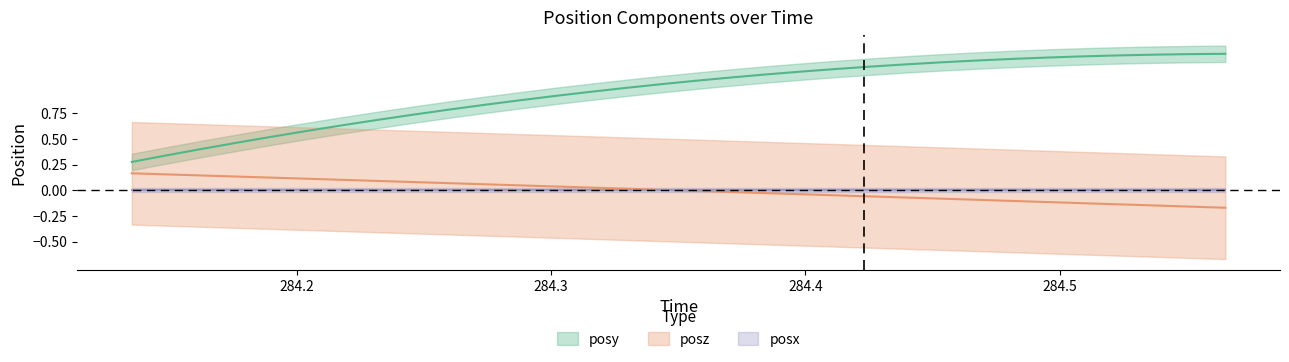

What is the value of the posy point at the 12th from the left?

0.9